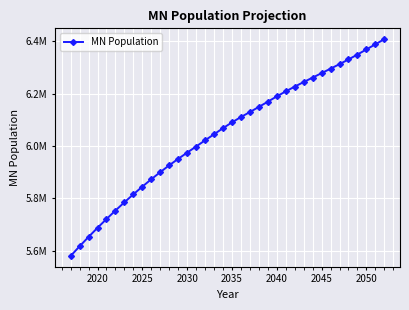

Is this an area chart (filled region under the line)?

No